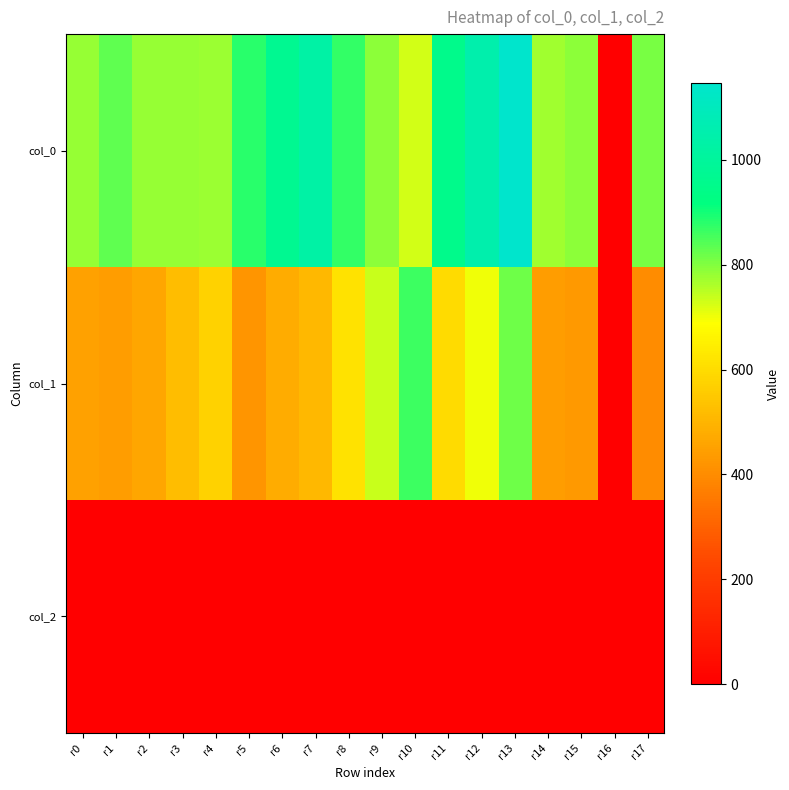

Which label corresponds to the smallest value in the chart?

r16